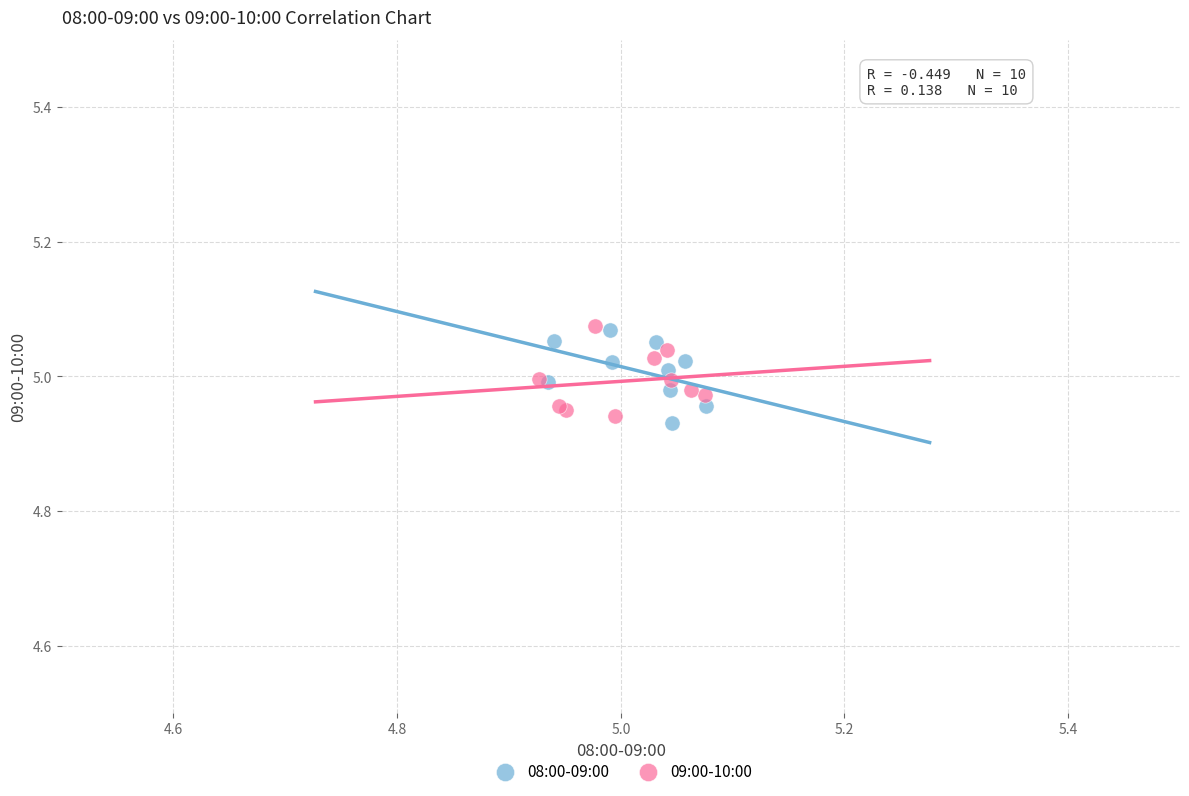

What are all the series names shown in the legend?

08:00-09:00, 09:00-10:00